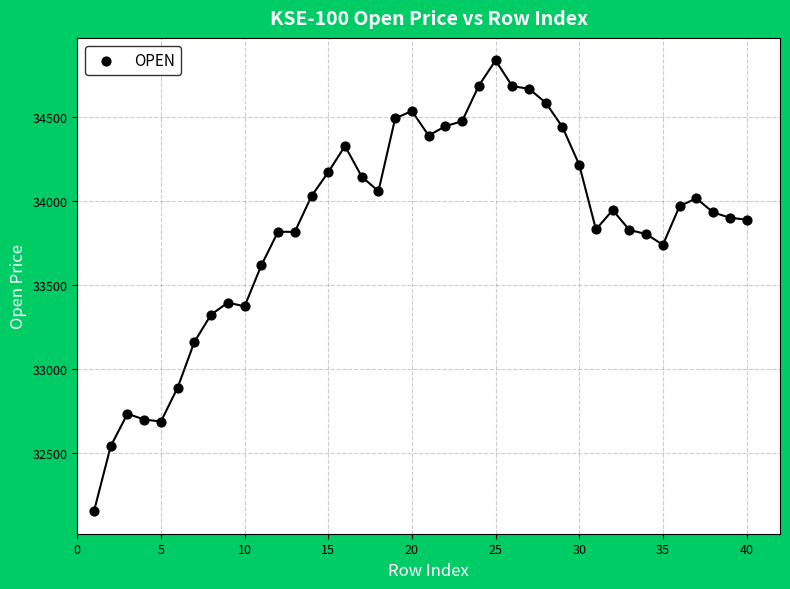

What is the range of X values (max minus min)?

39.0